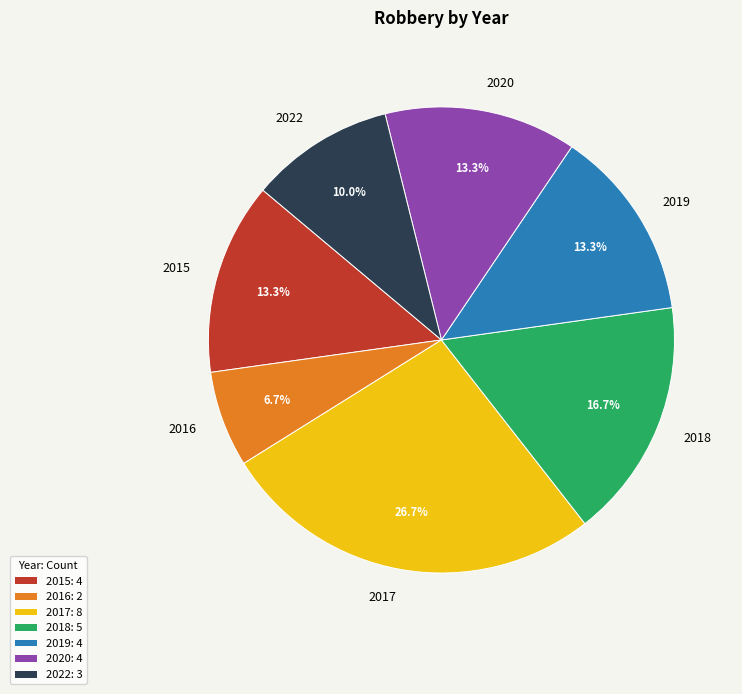

To the nearest percent, what is the difference between the largest and smallest slice percentages?

20%